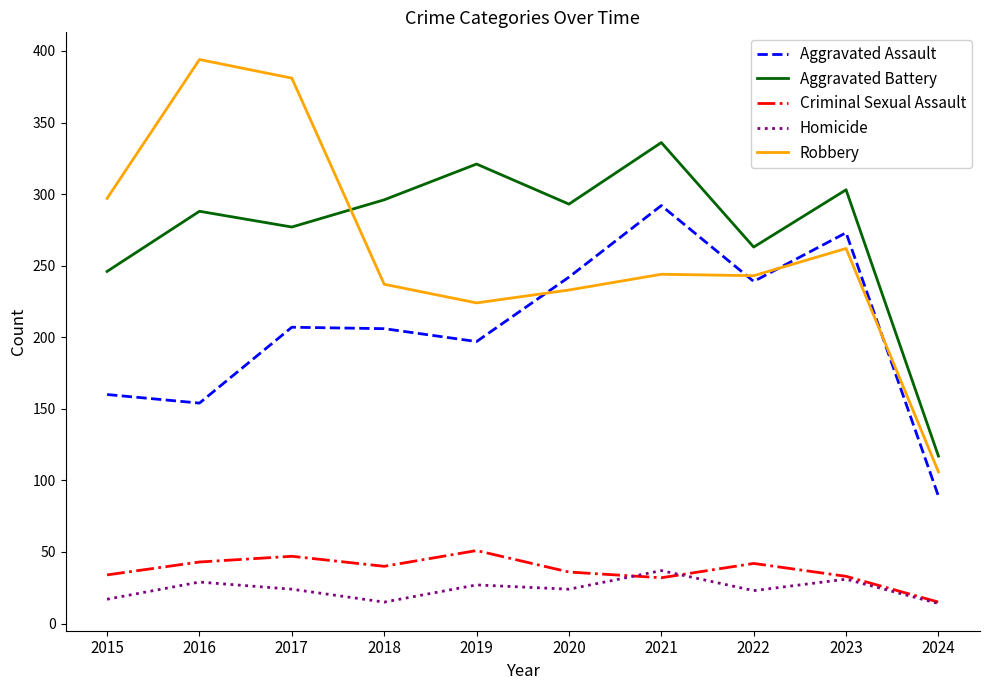

True or false: Aggravated Battery and Aggravated Assault cross at least once.

False